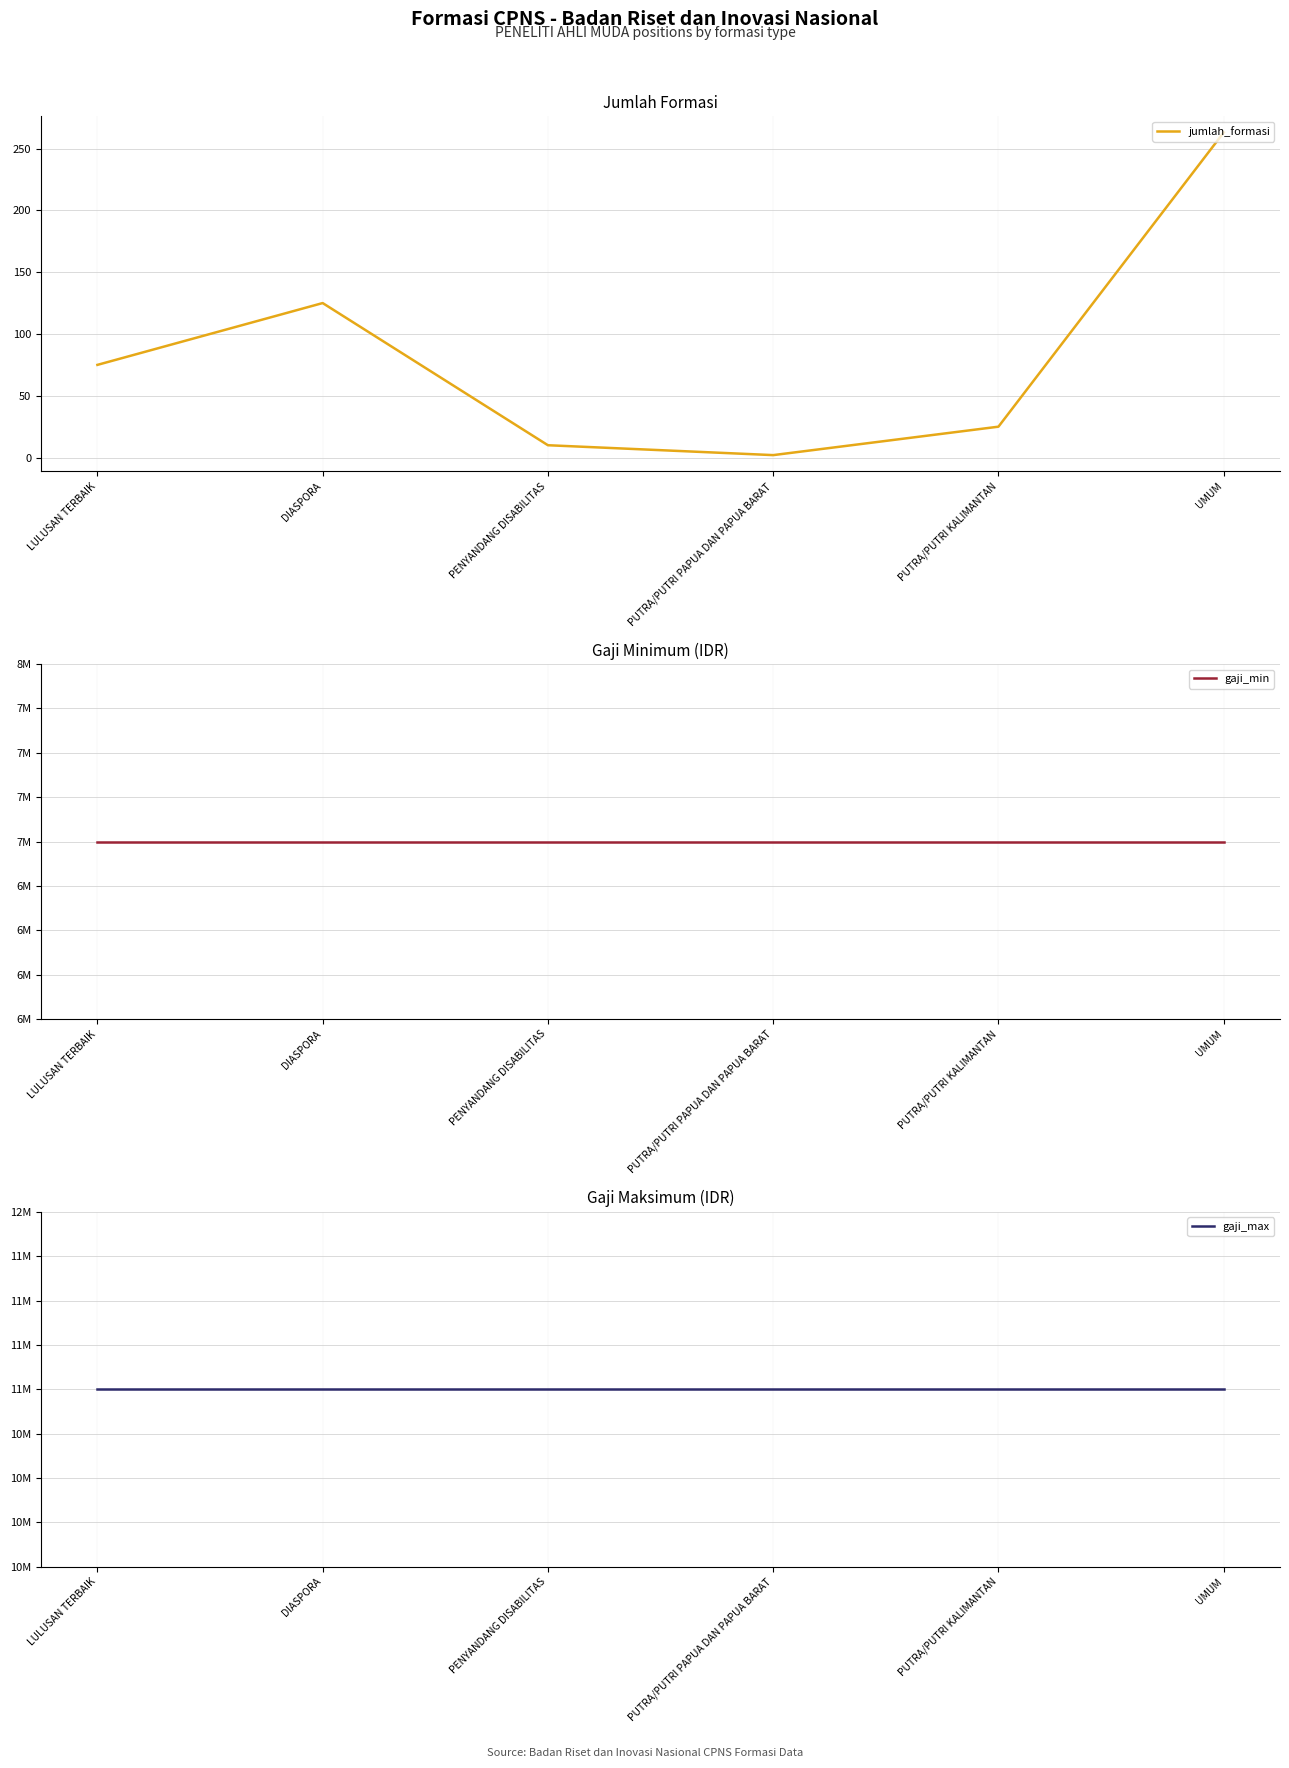

Which has a higher value, LULUSAN TERBAIK or DIASPORA?

DIASPORA